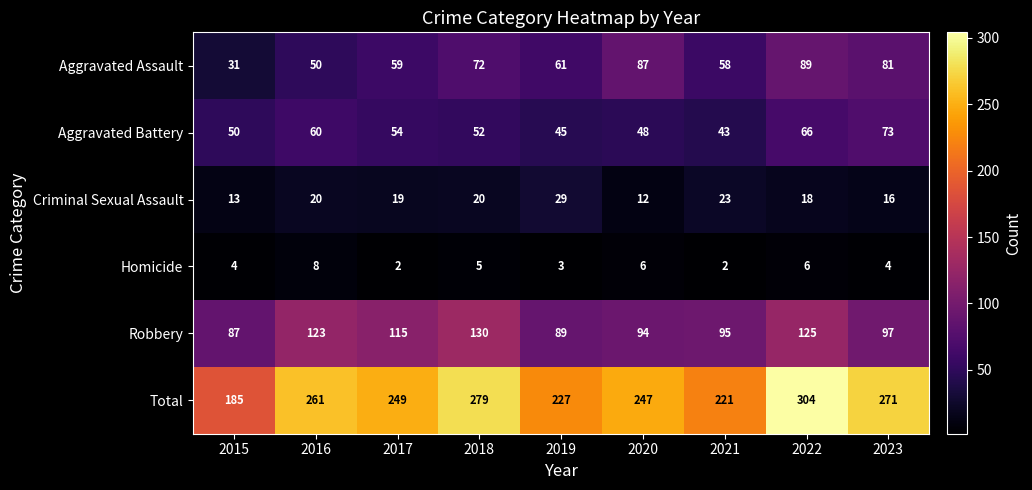

Rank the series by their maximum value, from highest to lowest.

Total, Robbery, Aggravated Assault, Aggravated Battery, Criminal Sexual Assault, Homicide